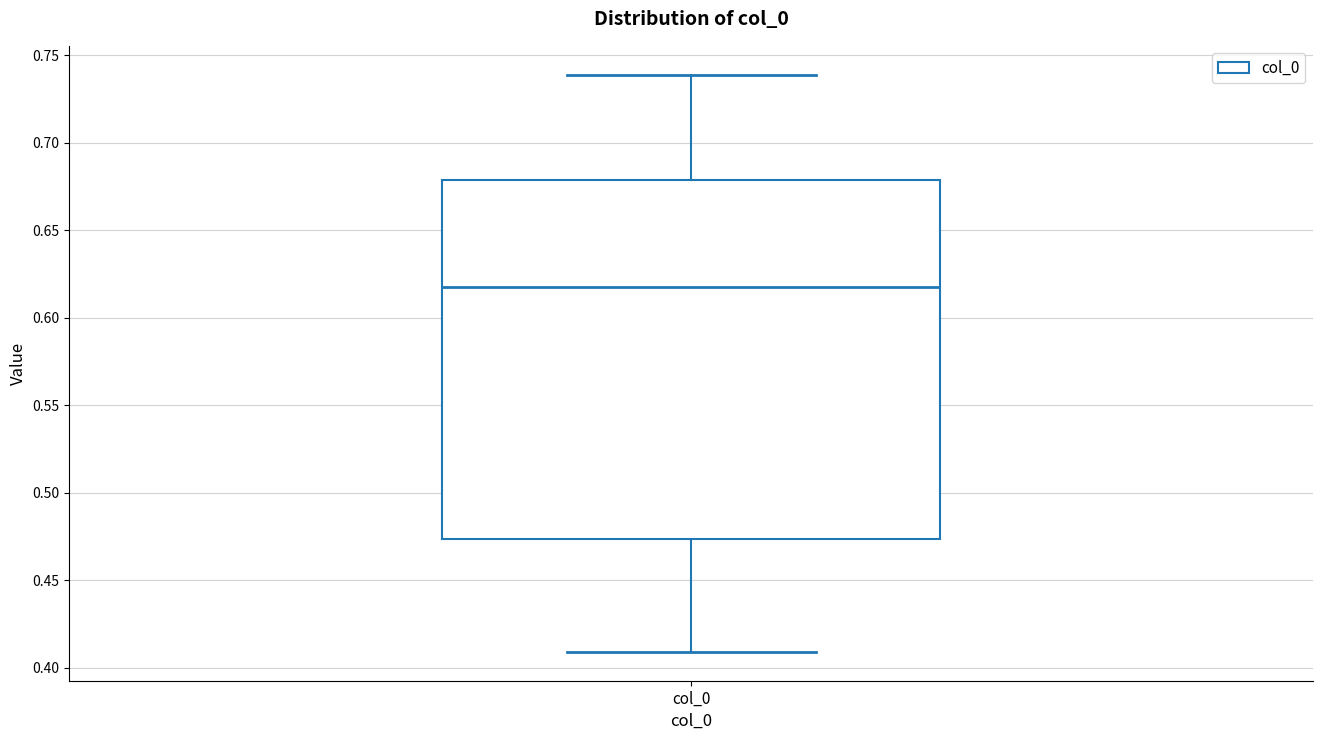

Transcribe this box plot: give where the median line is, the range the box spans, and where the two whiskers end, as read against the y-axis. The values are not printed on the chart, so give them approximately, as read against the axis.

median 0.620, box 0.475 to 0.680, whiskers 0.410 to 0.740